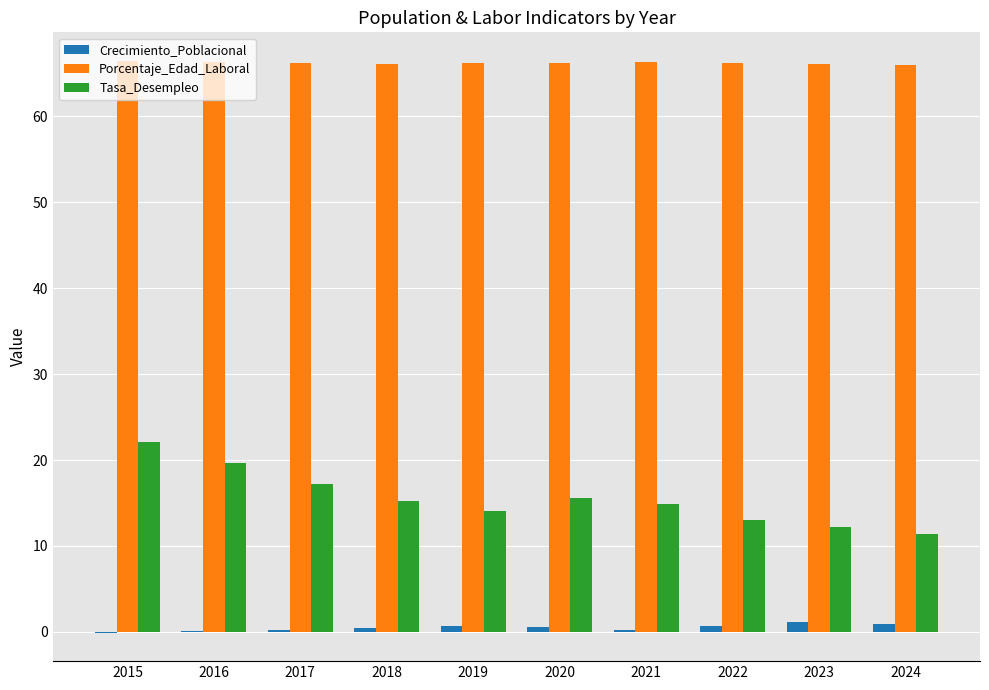

What is the sum of all Porcentaje_Edad_Laboral values?

662.0